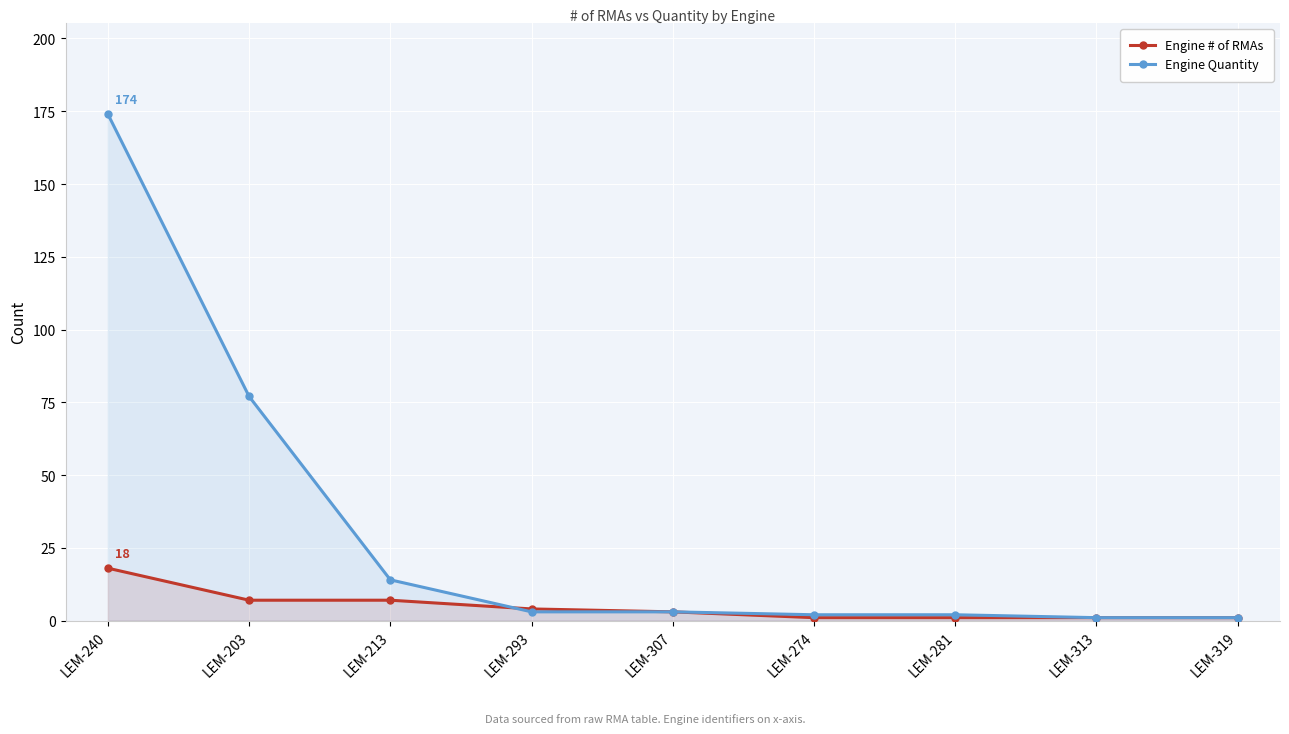

Which has a higher value, LEM-307 or LEM-274?

LEM-307